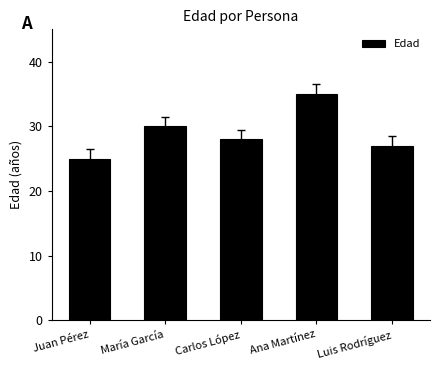

List the labels in order of value, smallest first.

Juan Pérez, Luis Rodríguez, Carlos López, María García, Ana Martínez